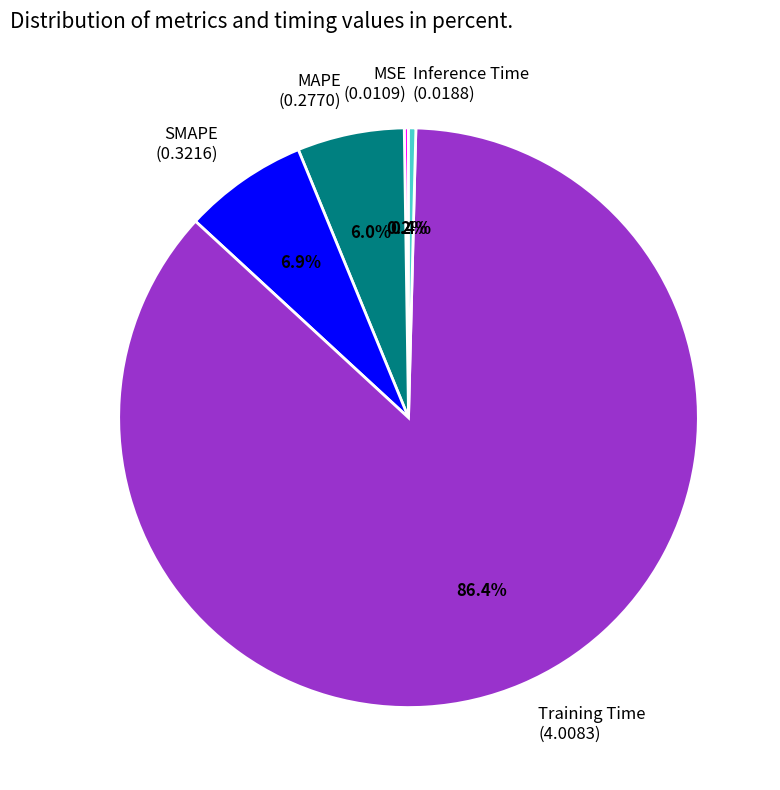

What portion of the pie excludes MAPE (0.2770)?

94.0%